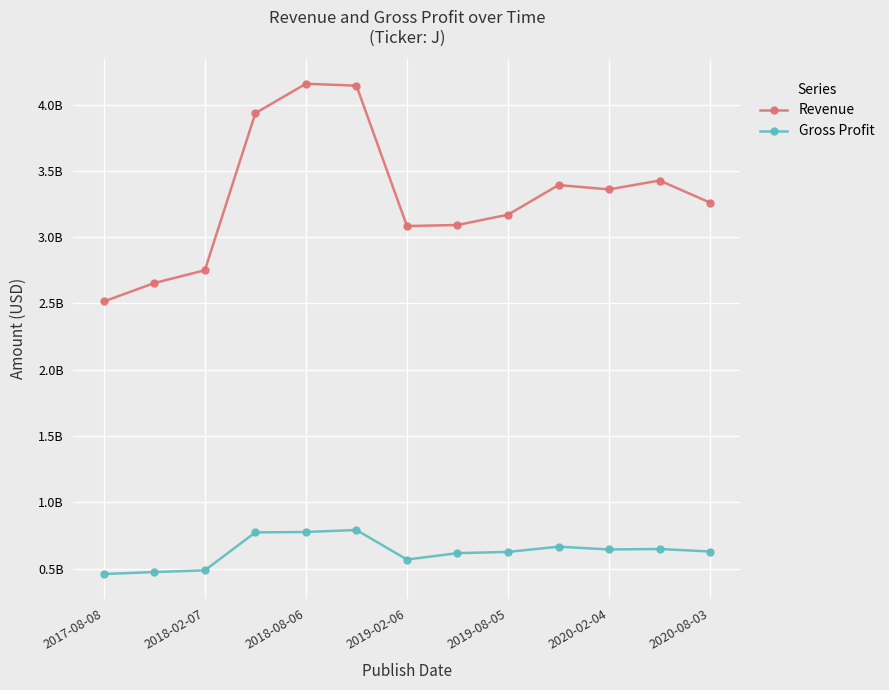

What are all the series names shown in the legend?

Revenue, Gross Profit